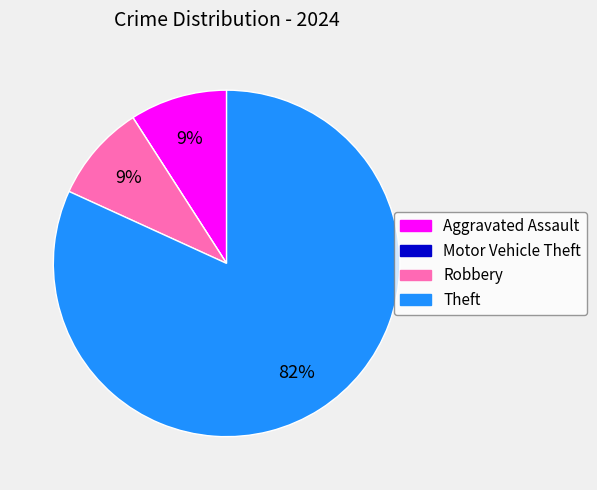

To the nearest percent, what is the average slice percentage?

25%